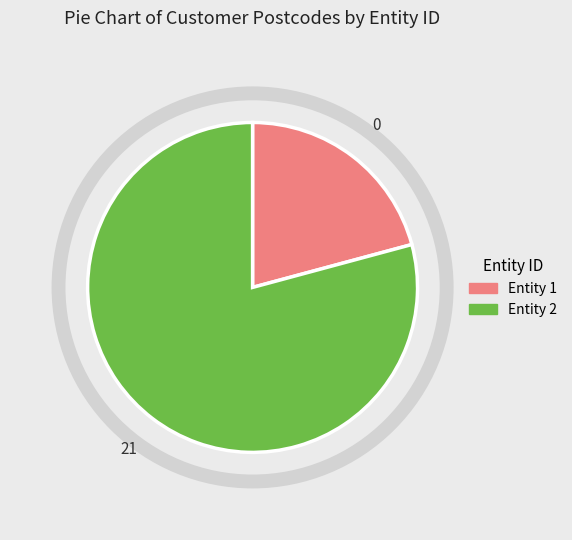

Which slice is the smallest?

Entity 1